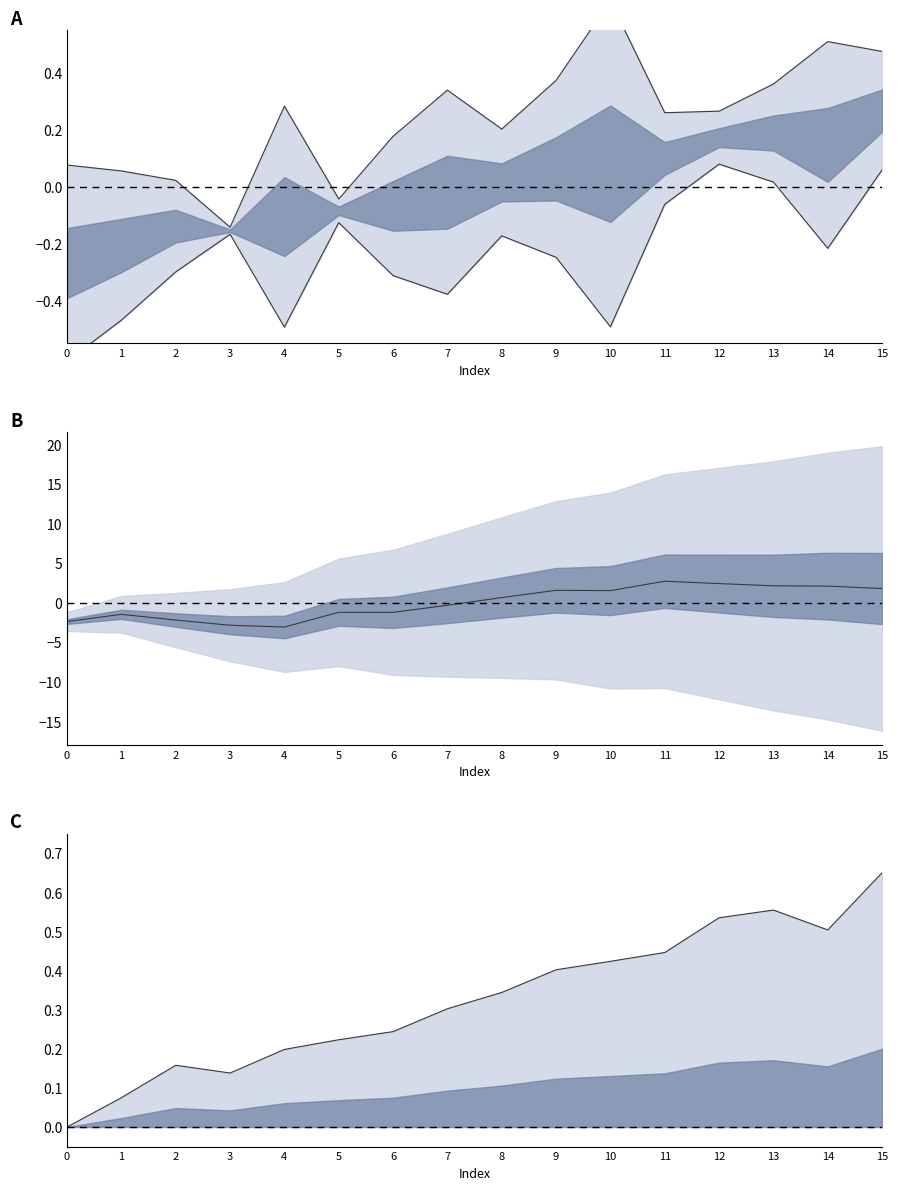

True or false: center and upper line intersect in this chart.

True